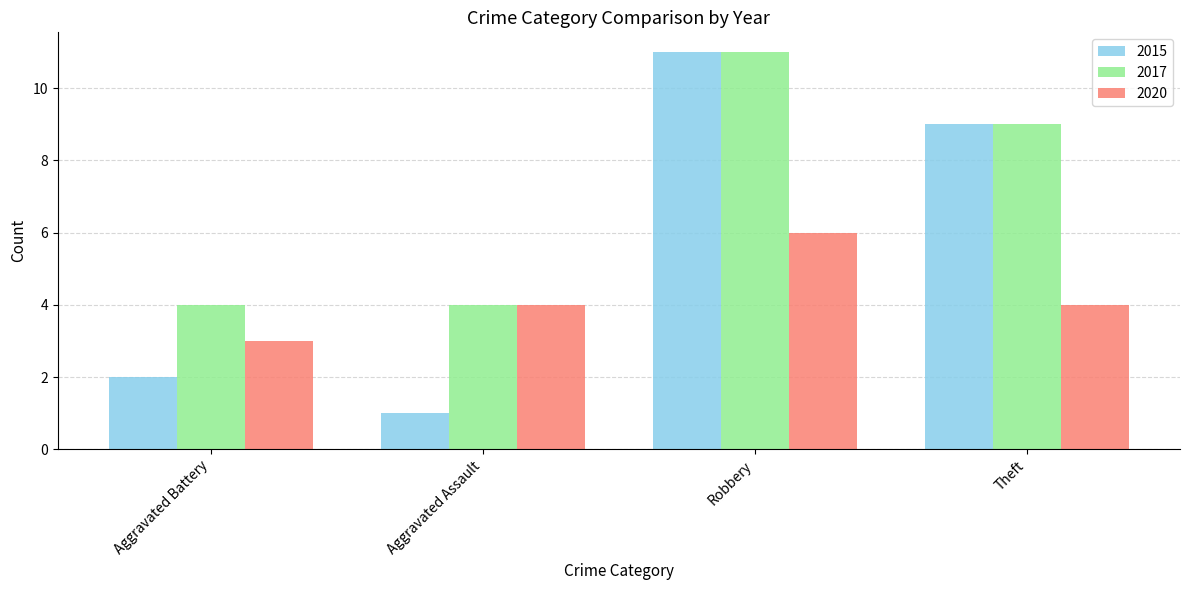

The 2017 series shows 4 at Aggravated Battery. True or false?

True